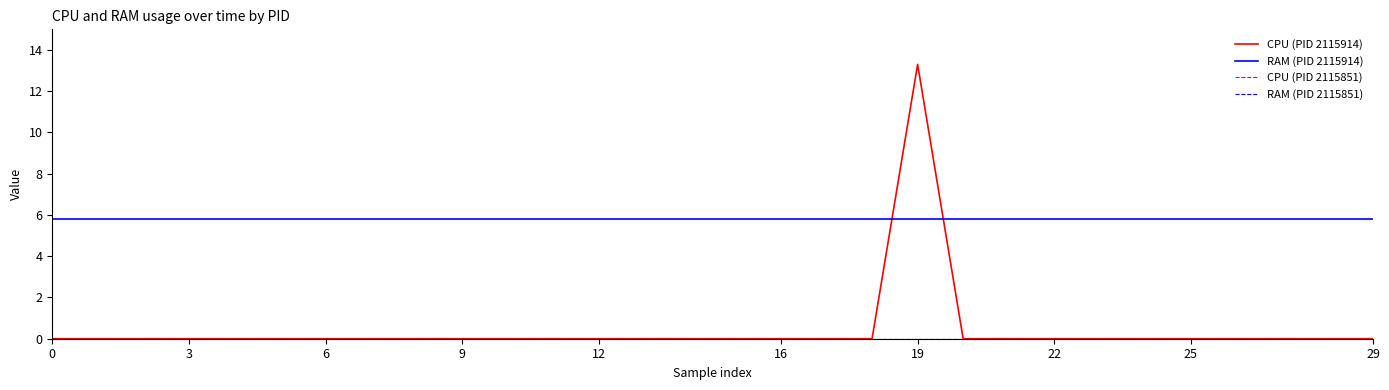

Which series has the largest total across all categories?

RAM (PID 2115914)